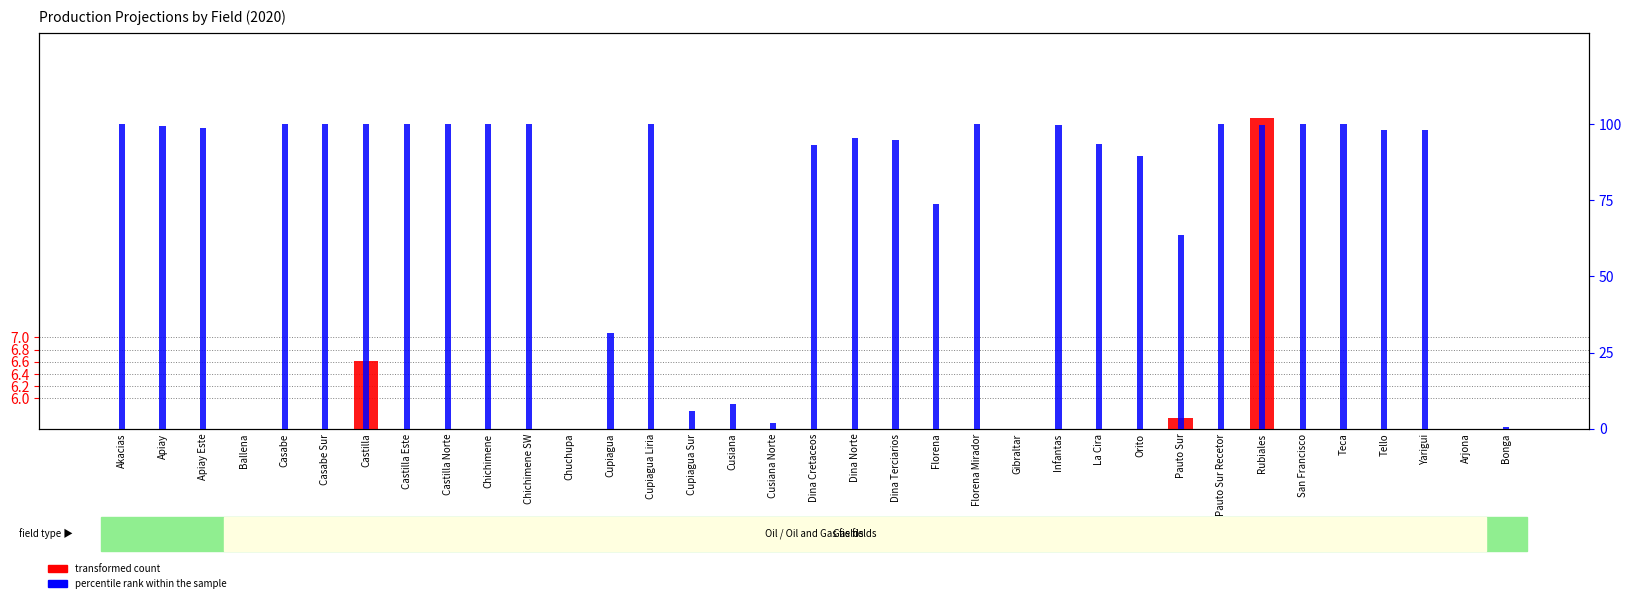

Does the chart contain any negative values?

No